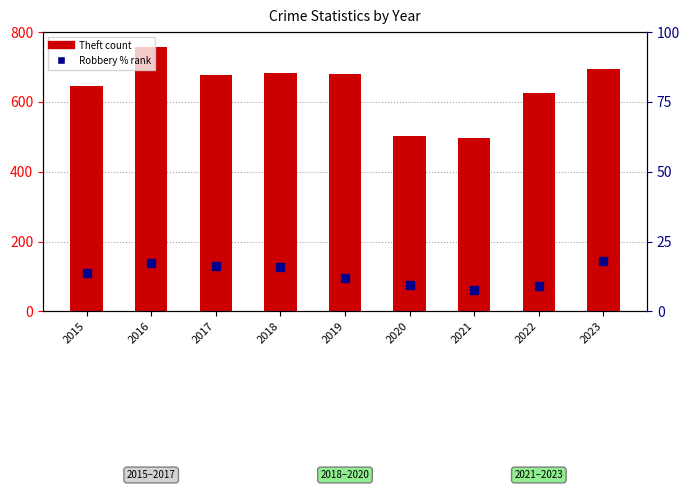

What are all the series names shown in the legend?

Theft, Robbery (% rank)